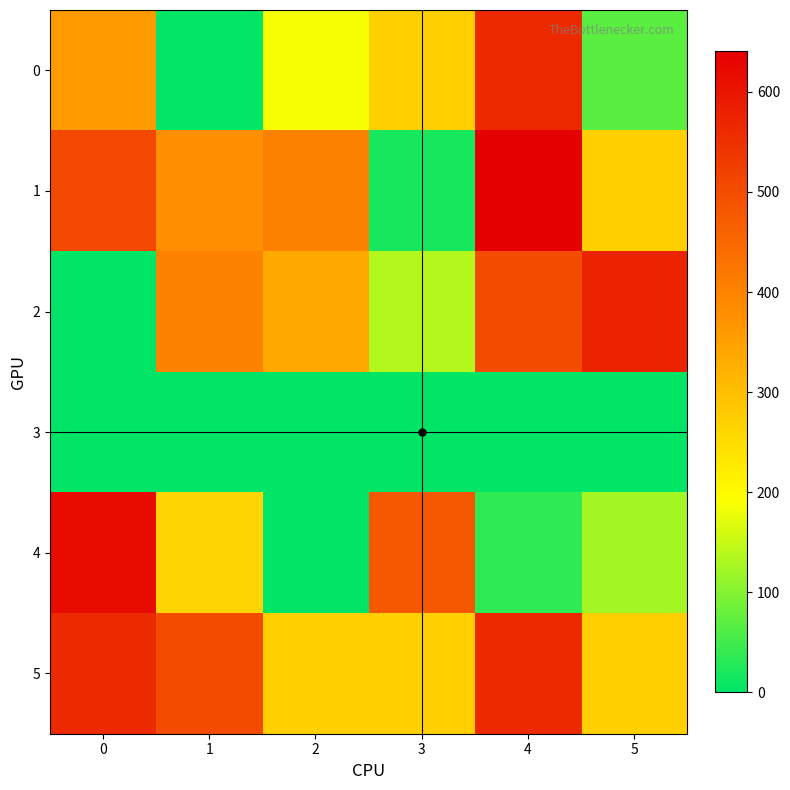

Between 3 and 5, which series saw the biggest shift?

2